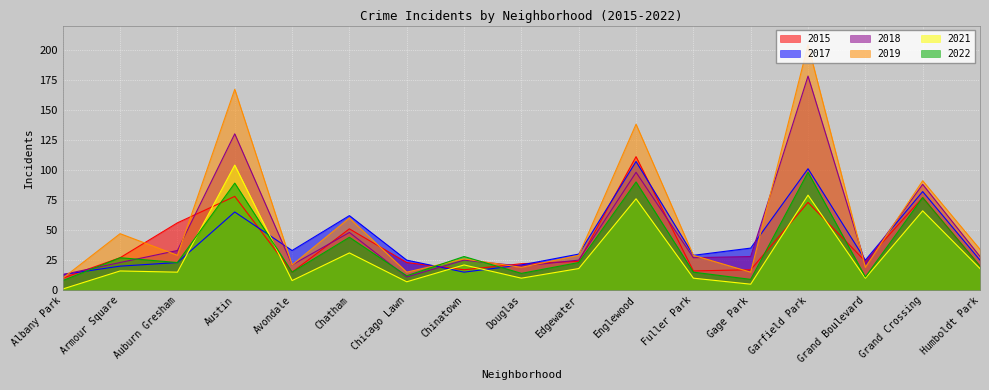

How many values in the 2017 series are below 29?

8